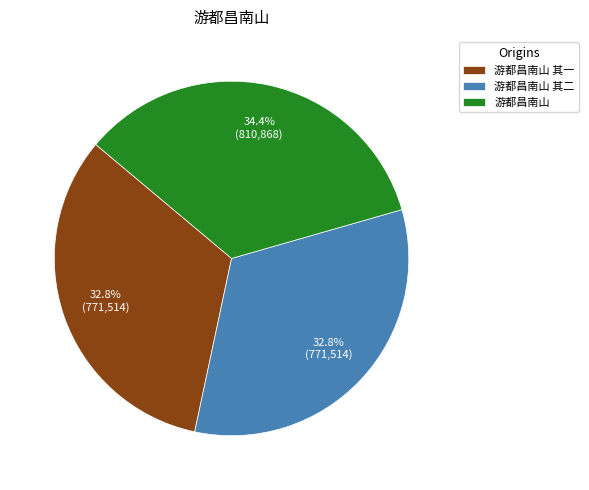

What percentage do 游都昌南山 其一 and 游都昌南山 together represent?

67.2%